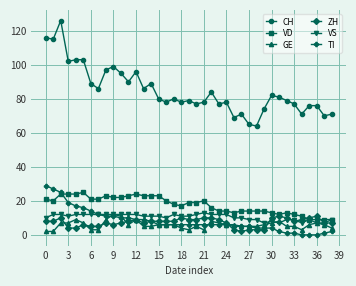

Does the chart have visible grid lines?

Yes